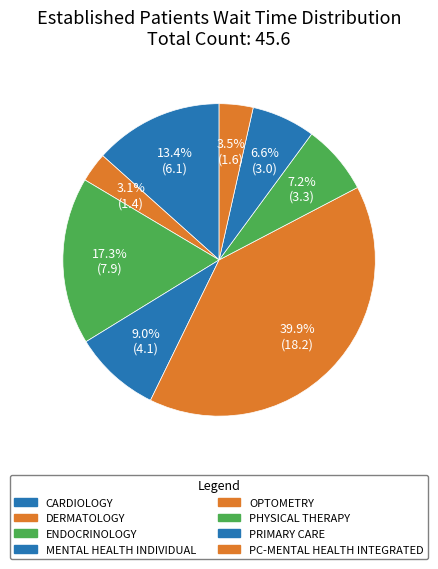

Is CARDIOLOGY the majority of the pie?

No